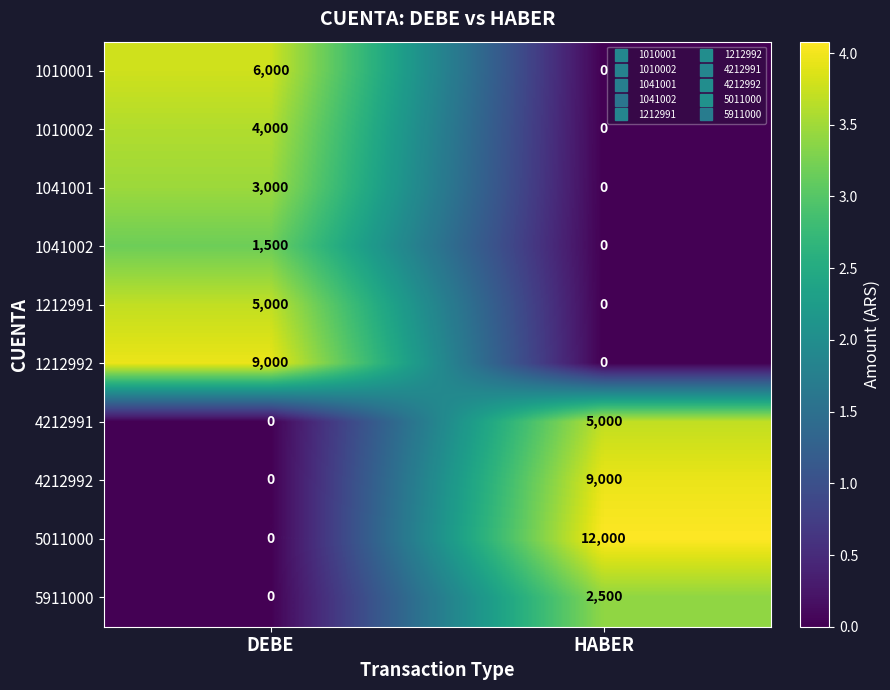

At which label is 5911000 closest to 1250?

DEBE